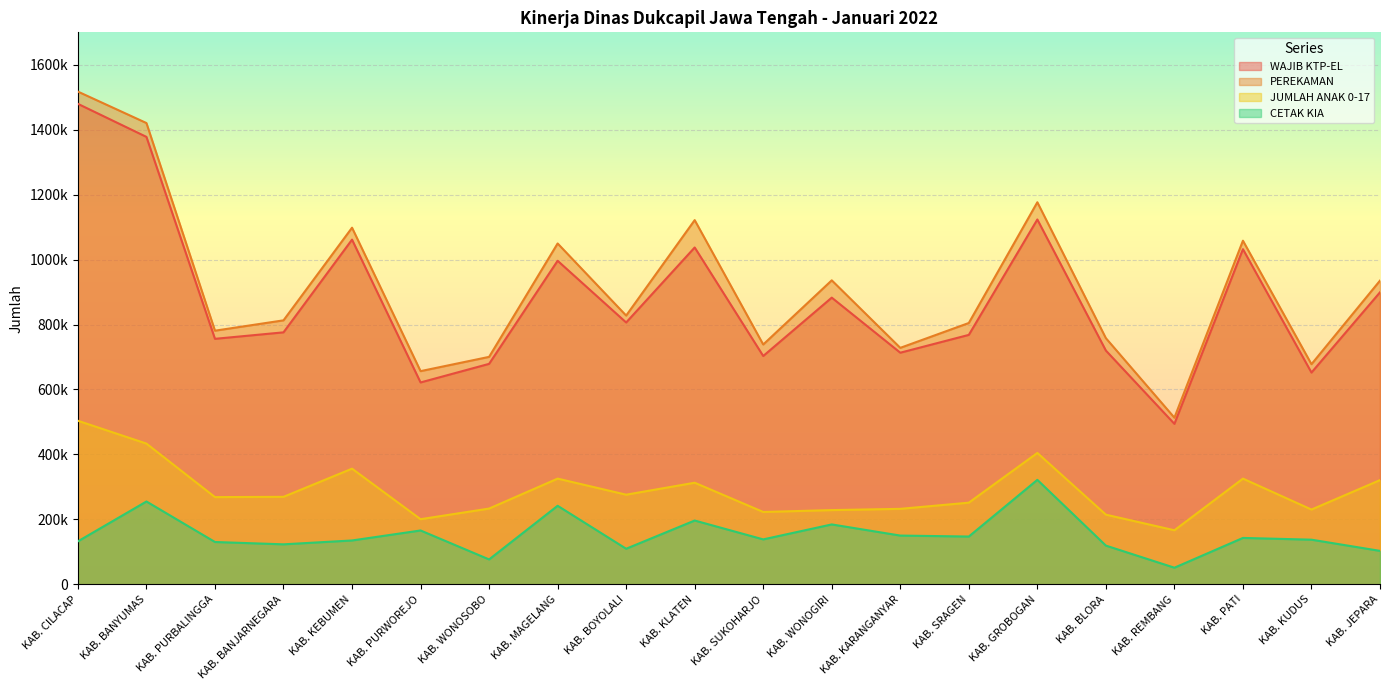

How many data points in WAJIB KTP-EL are above 806310?

9